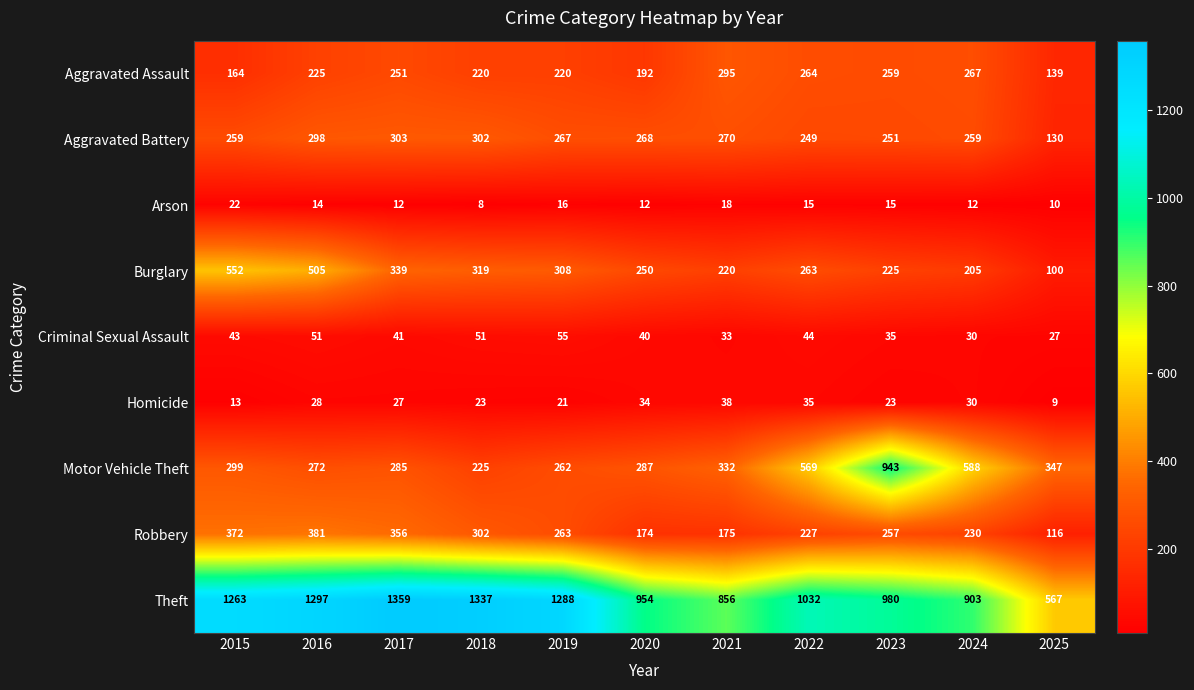

What is the smallest value displayed?

8